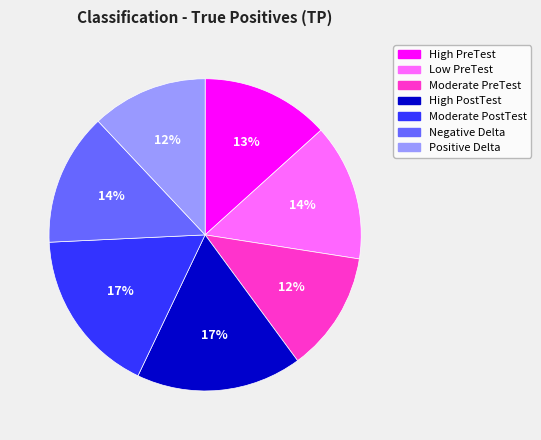

Is there a majority slice in this chart?

No